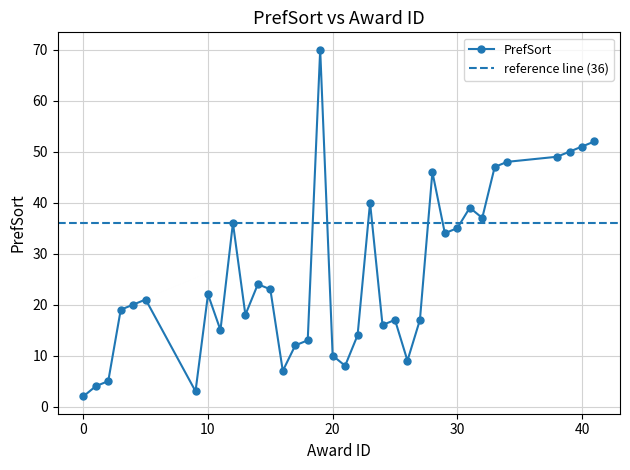

What is the difference between the second highest and second lowest values?

49